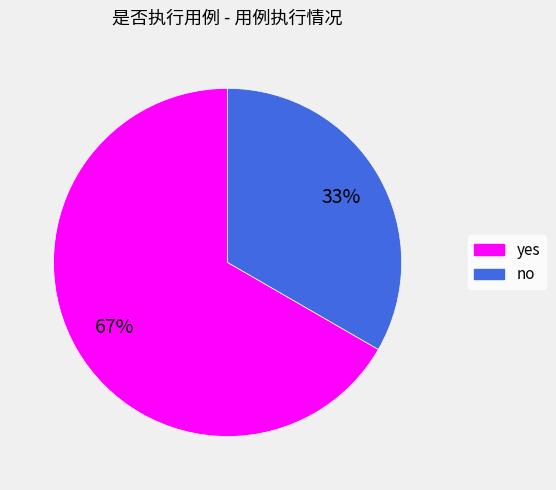

Between no and yes, which is larger?

yes